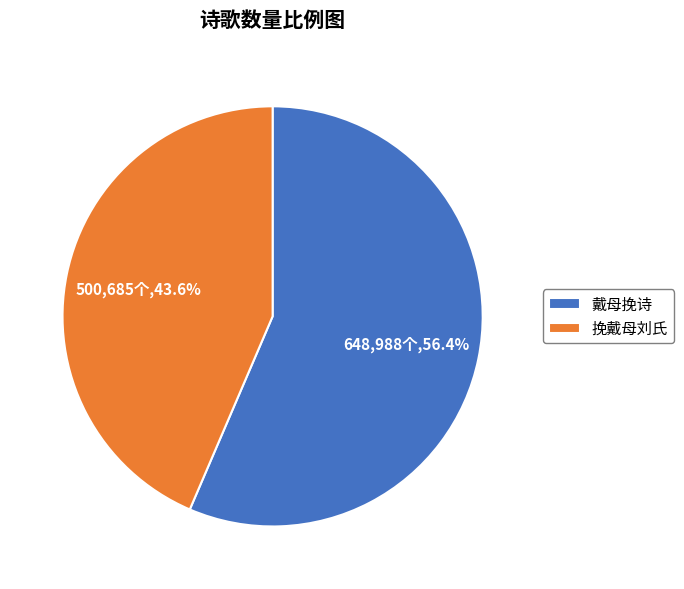

To the nearest percent, what is the average slice percentage?

50%